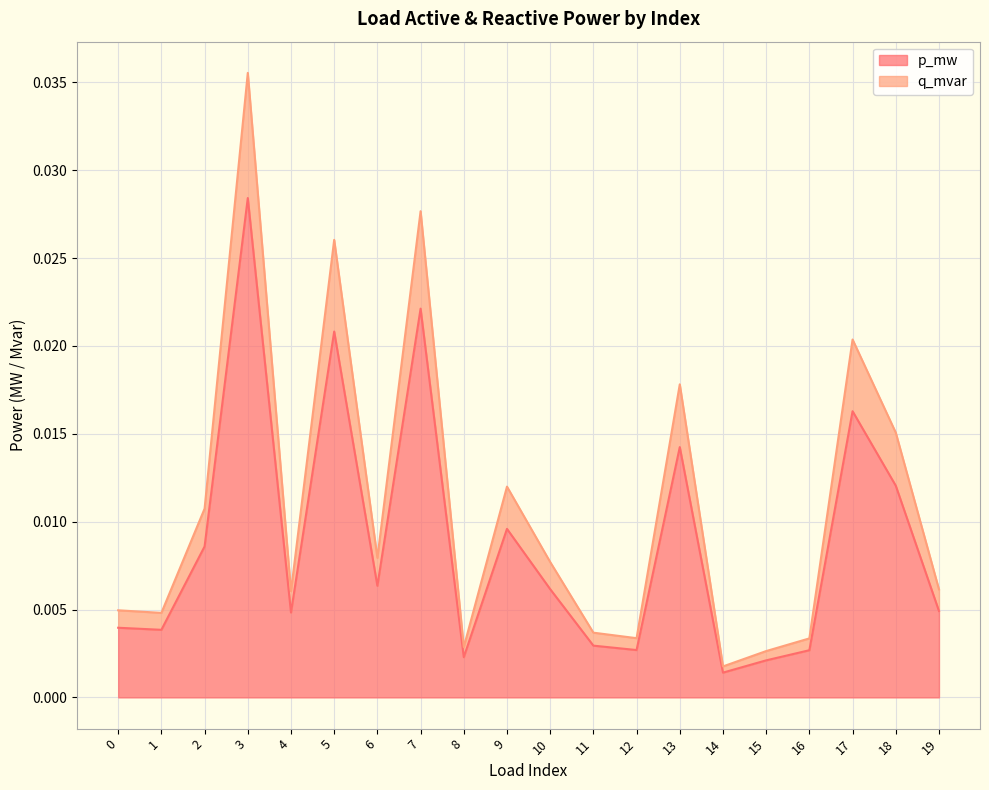

Is the value of p_mw at 12 greater than the value of q_mvar at 19?

No